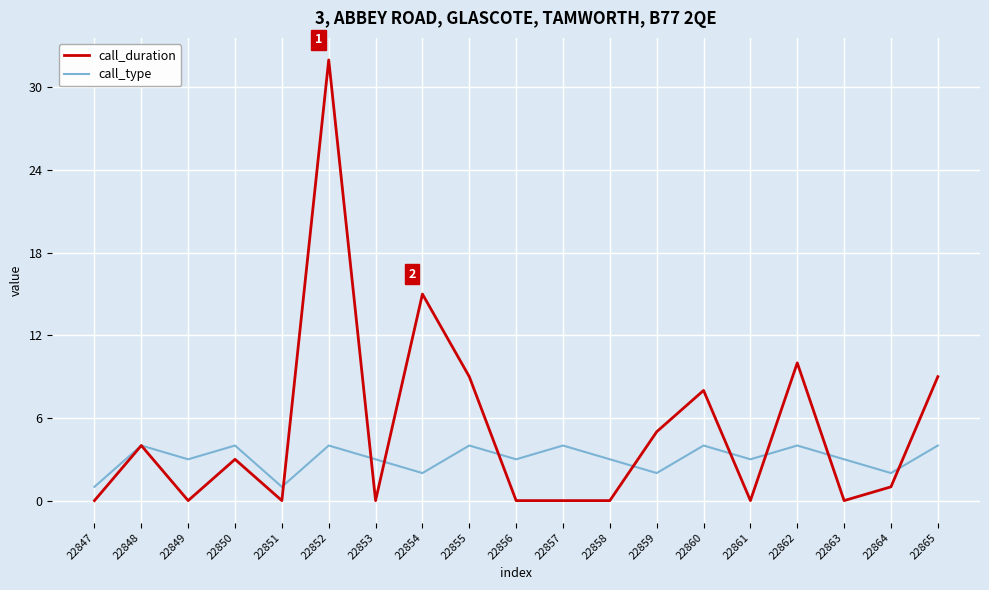

True or false: call_type has a value of 1 at 22851.

True